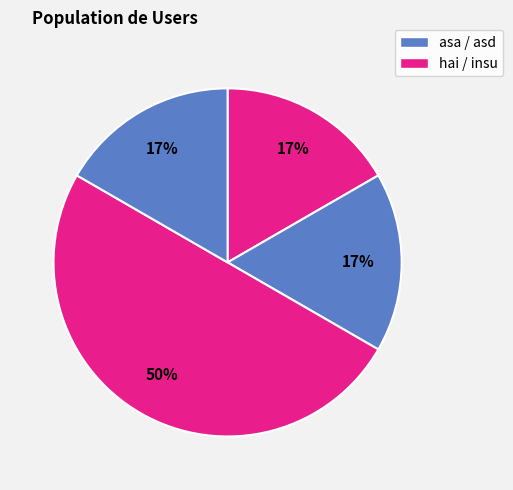

Is there a majority slice in this chart?

No